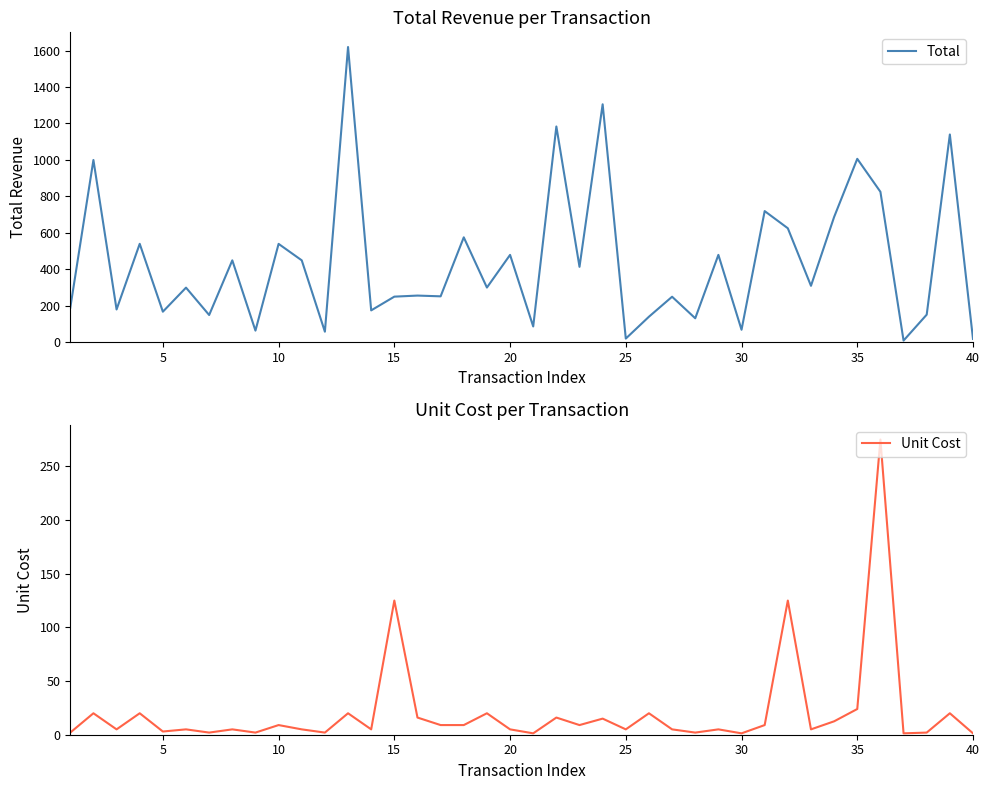

True or false: Total has more than 0 points higher than both neighbors.

True